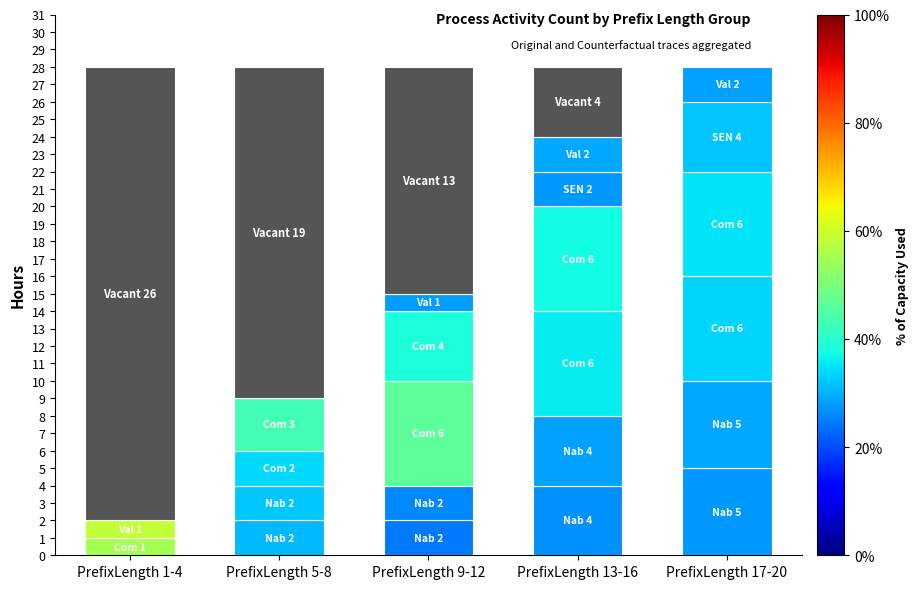

Rank the categories by W_Nabellen offertes-START value from lowest to highest.

PrefixLength 1-4, PrefixLength 5-8, PrefixLength 9-12, PrefixLength 13-16, PrefixLength 17-20